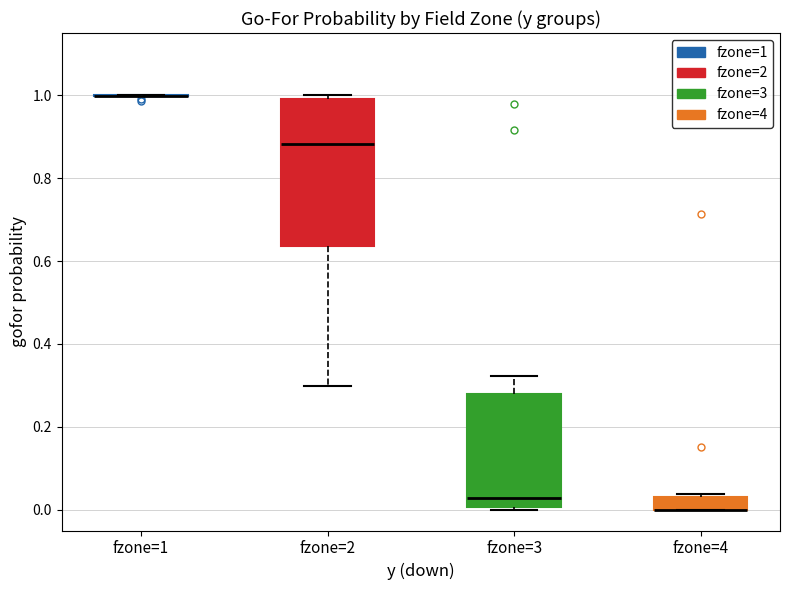

Comparing the boxes themselves (not the whiskers), which one is the tallest?

fzone=2